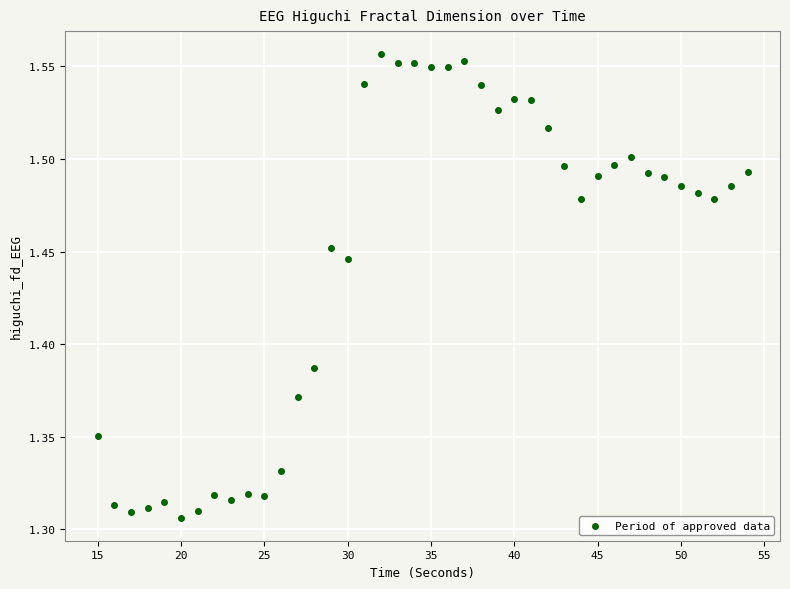

What is the range of Y values (max minus min)?

0.3